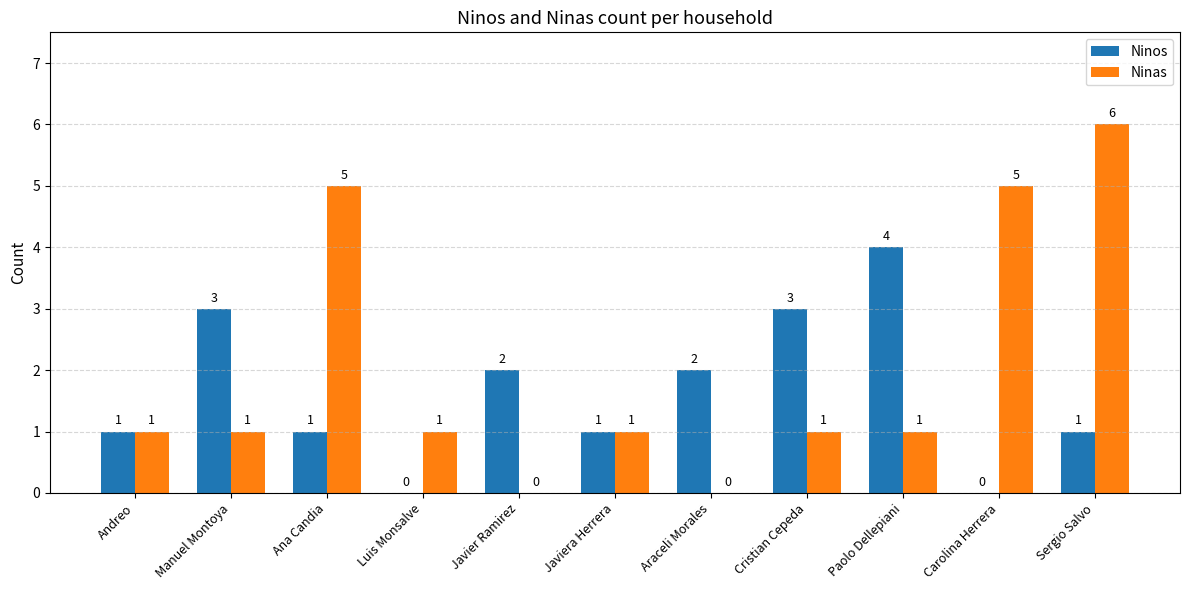

What is the total value across all series at Carolina Herrera?

5